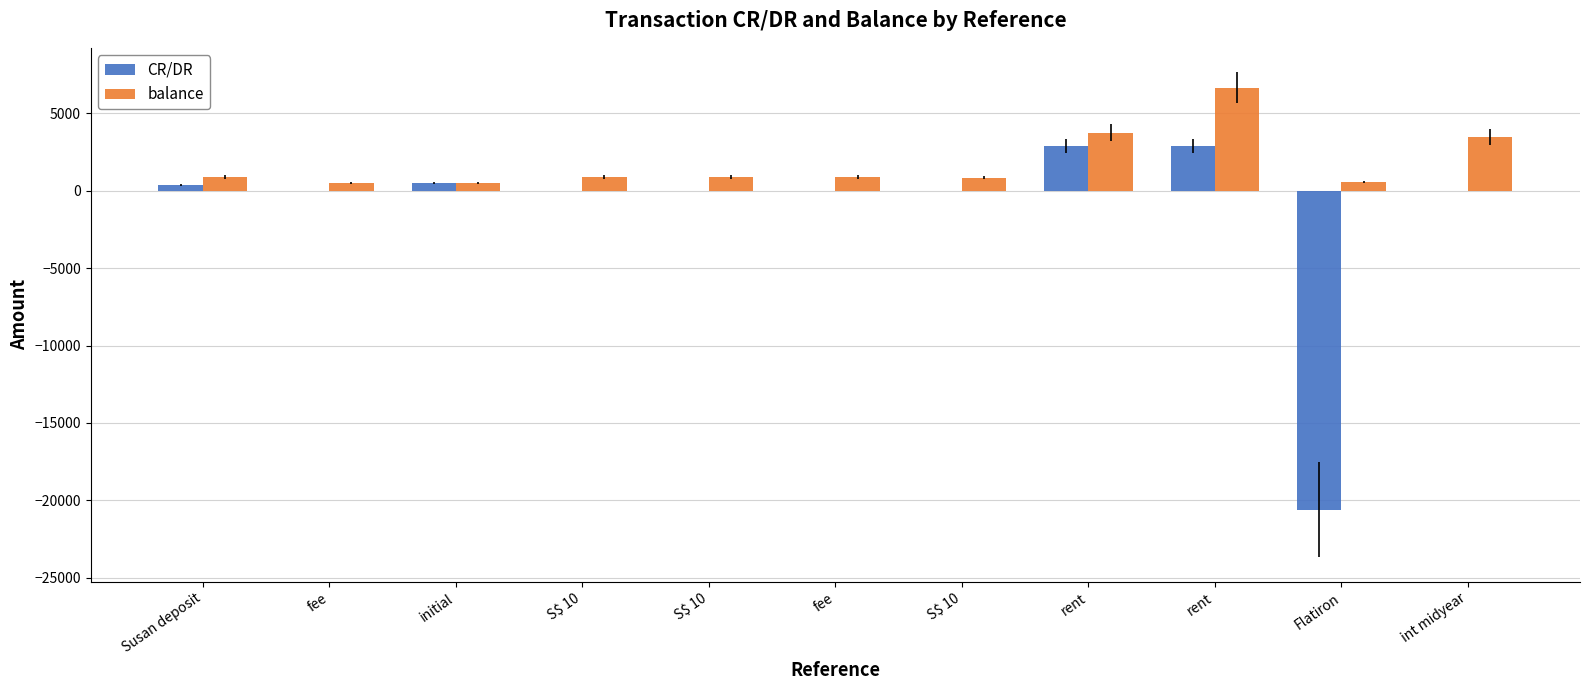

How many distinct data groups are displayed?

2